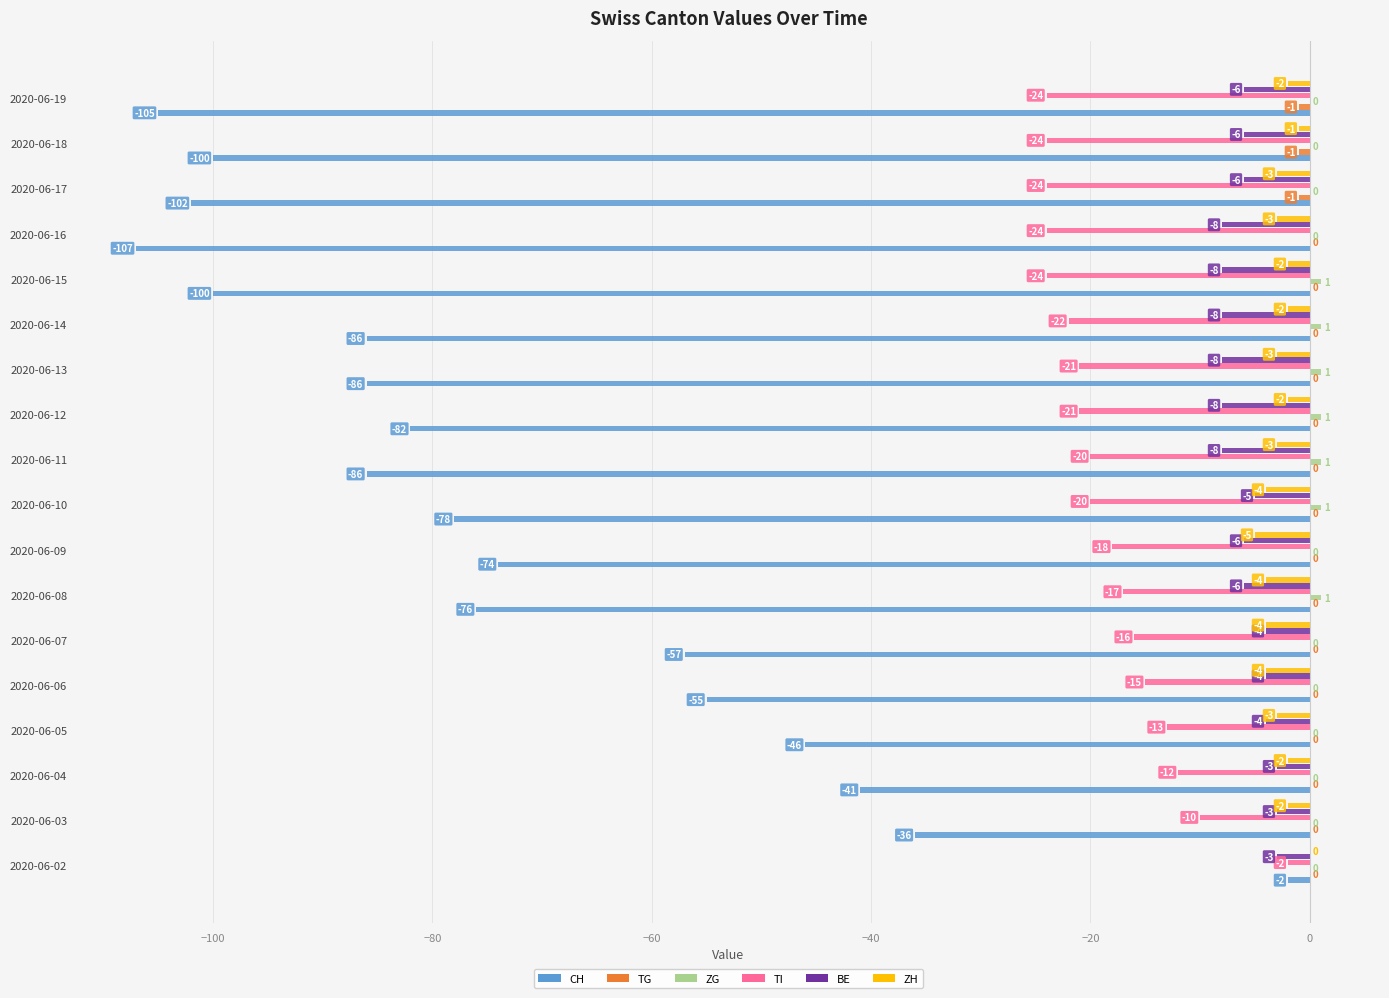

At which category is the sum across all series the highest?

2020-06-02